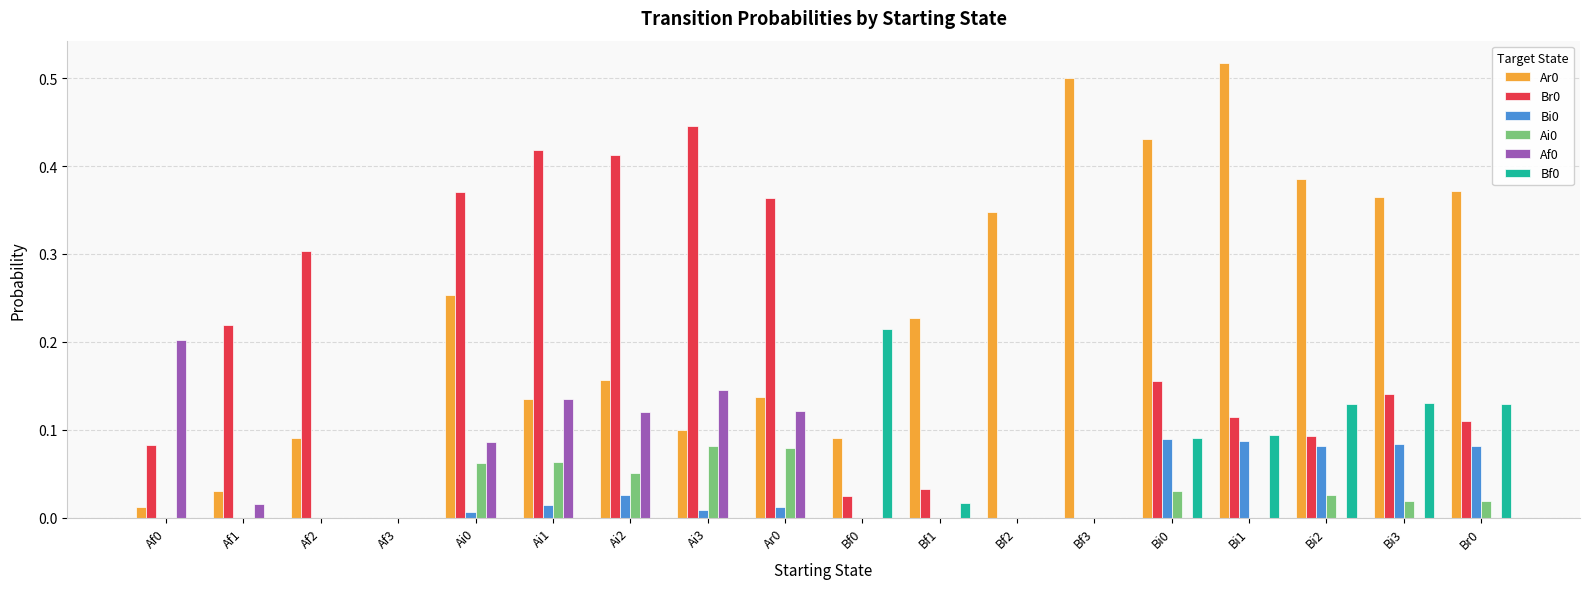

Is the value of Af0 at Af3 greater than the value of Ai0 at Ai0?

No